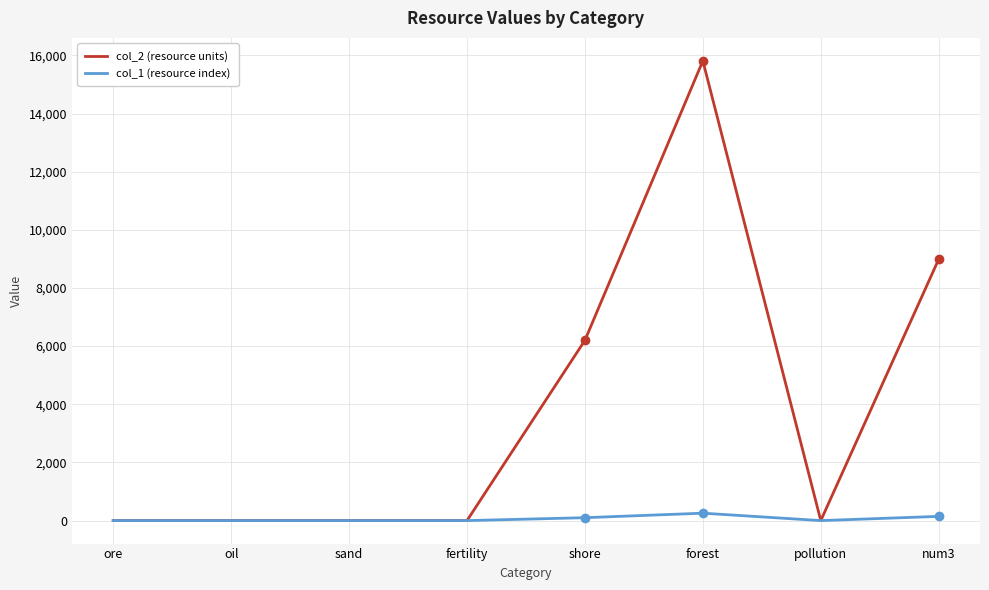

True or false: col_2 (resource units) has a value of -7827 at sand.

False